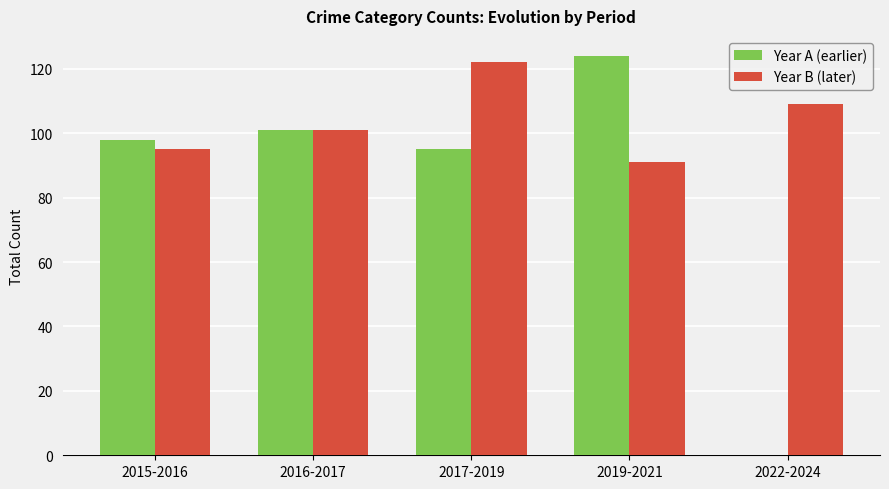

What is the total value across all series at 2016-2017?

202